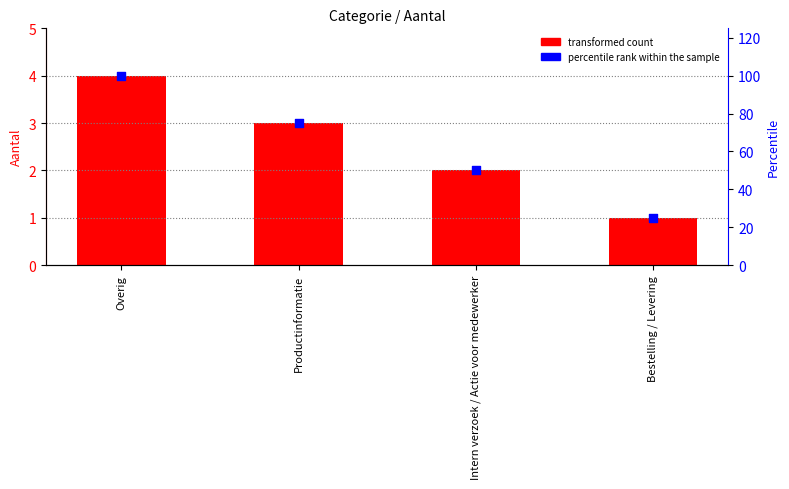

Which series reaches the minimum Y coordinate?

Aantal